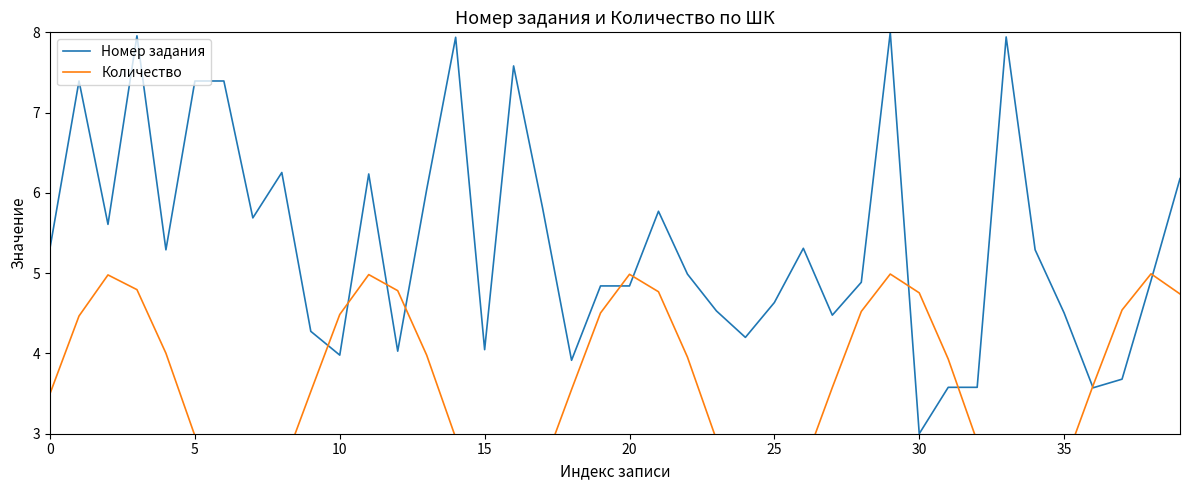

Rank the series by their average value, from highest to lowest.

Номер задания, Количество